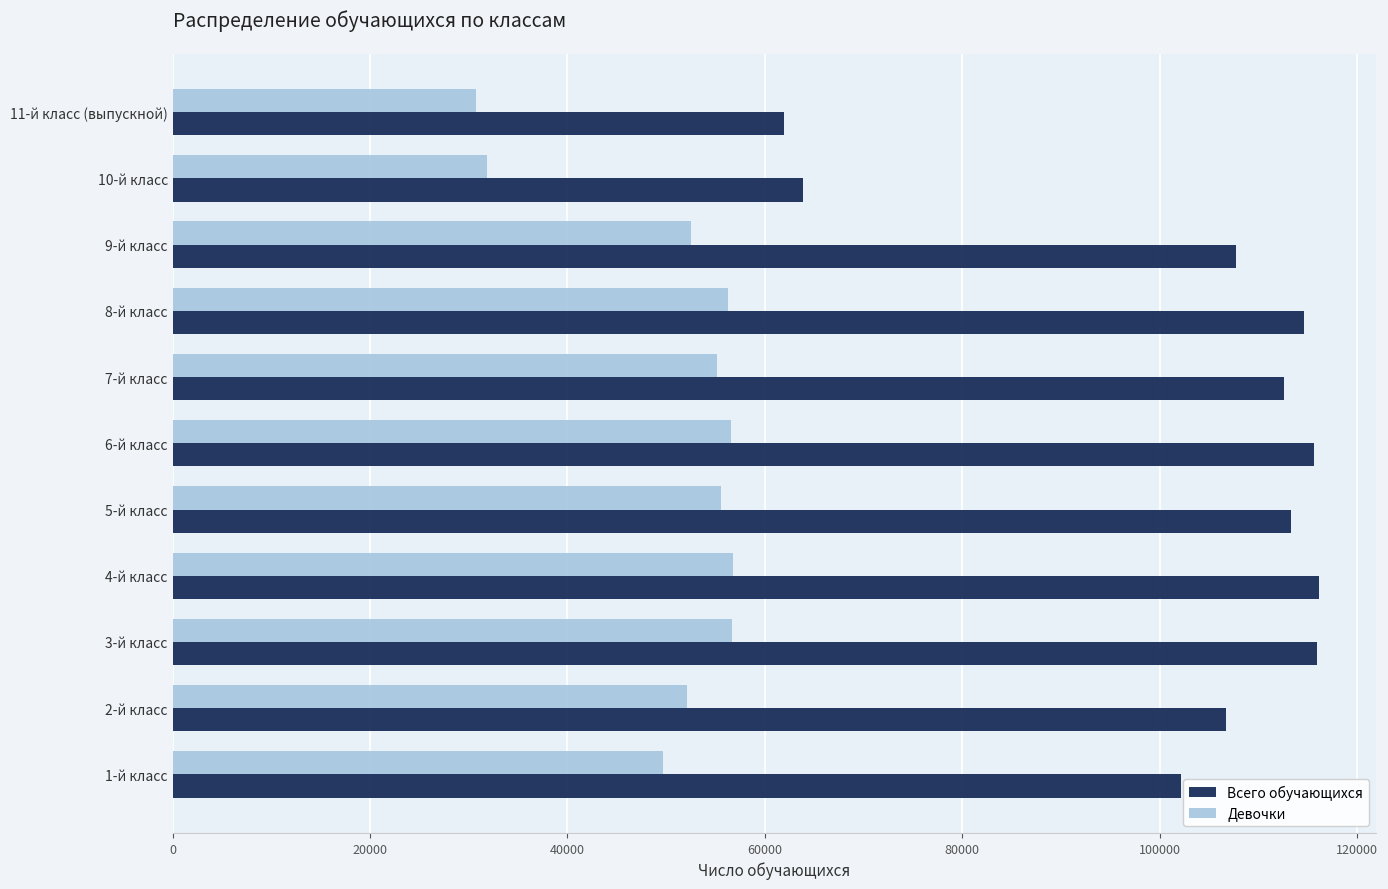

Is the value of Девочки at 6-й класс greater than the value of Всего обучающихся at 2-й класс?

No